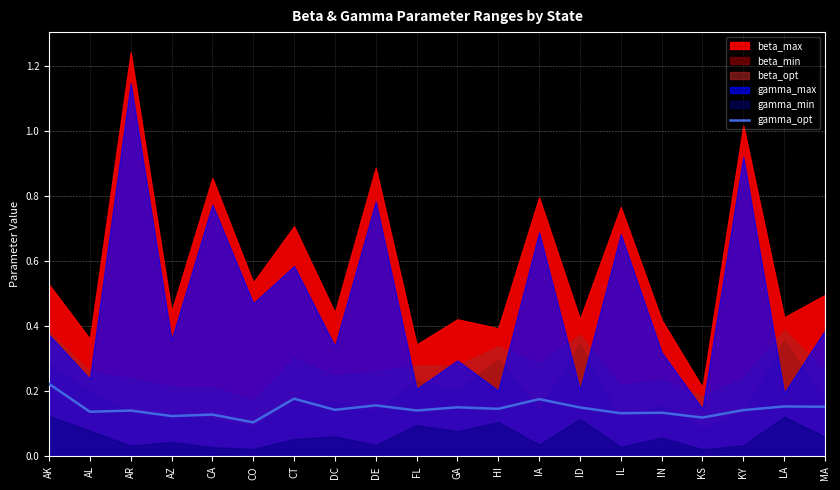

Reading left to right, list all the values displayed in this chart.

0.2	0.1	0.1	0.1	0.1	0.1	0.2	0.1	0.2	0.1	0.2	0.1	0.2	0.2	0.1	0.1	0.1	0.1	0.2	0.2